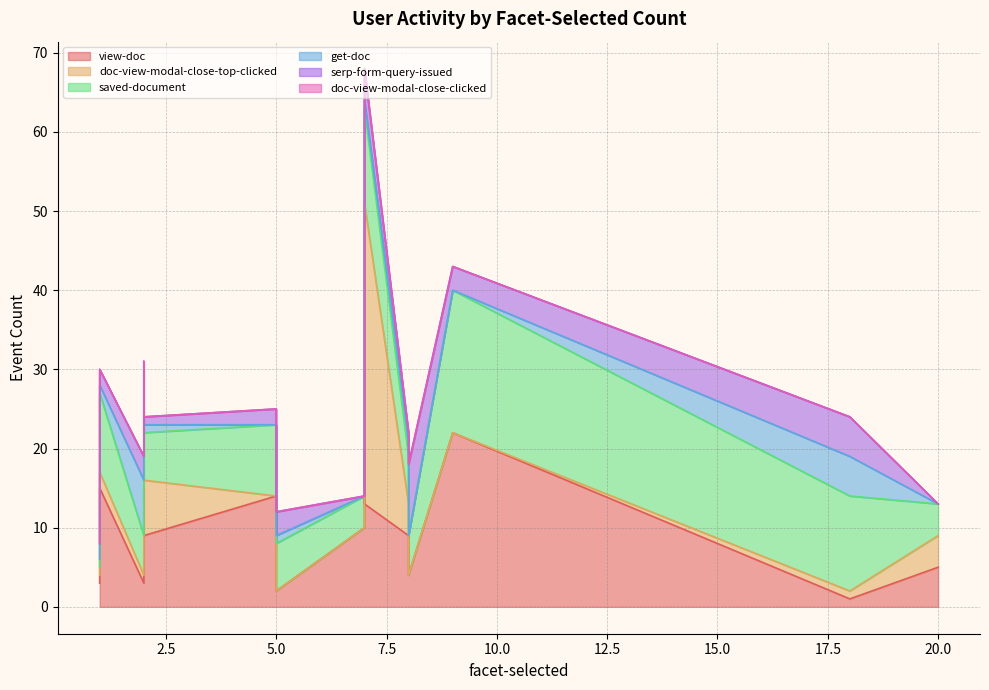

The view-doc series shows 3 at 7. True or false?

False